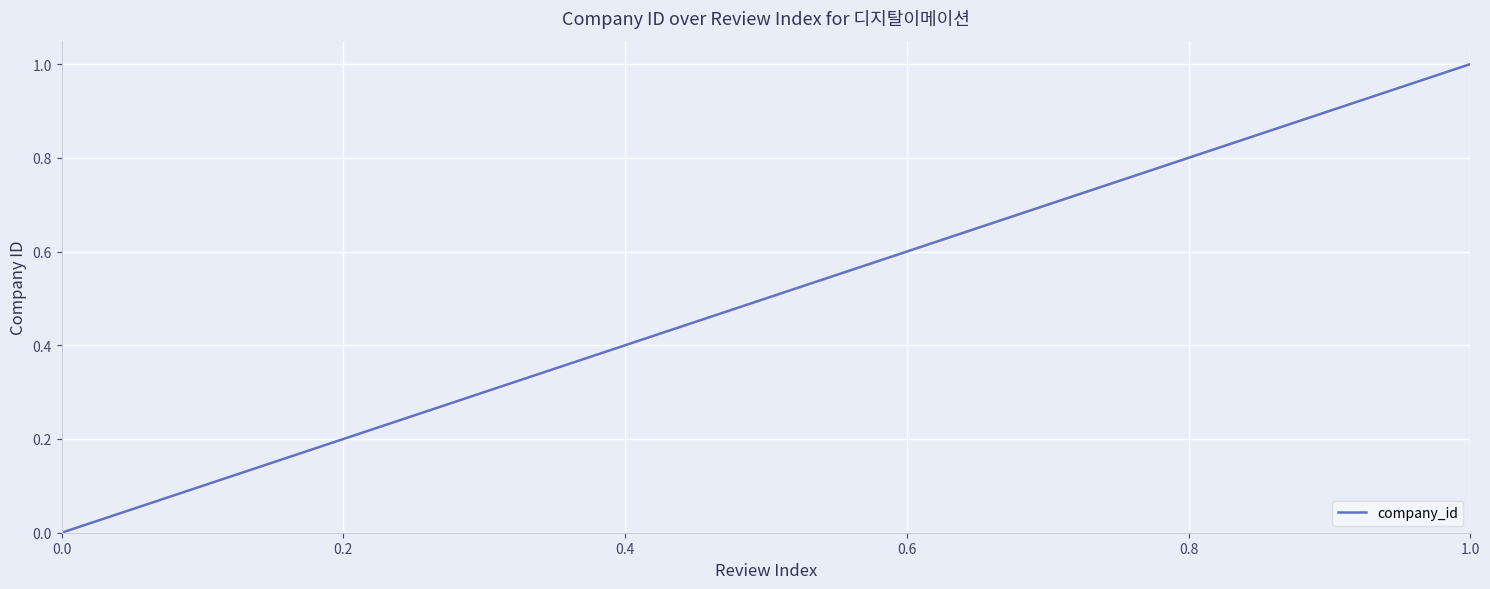

What is the difference between the maximum and minimum values?

1.0